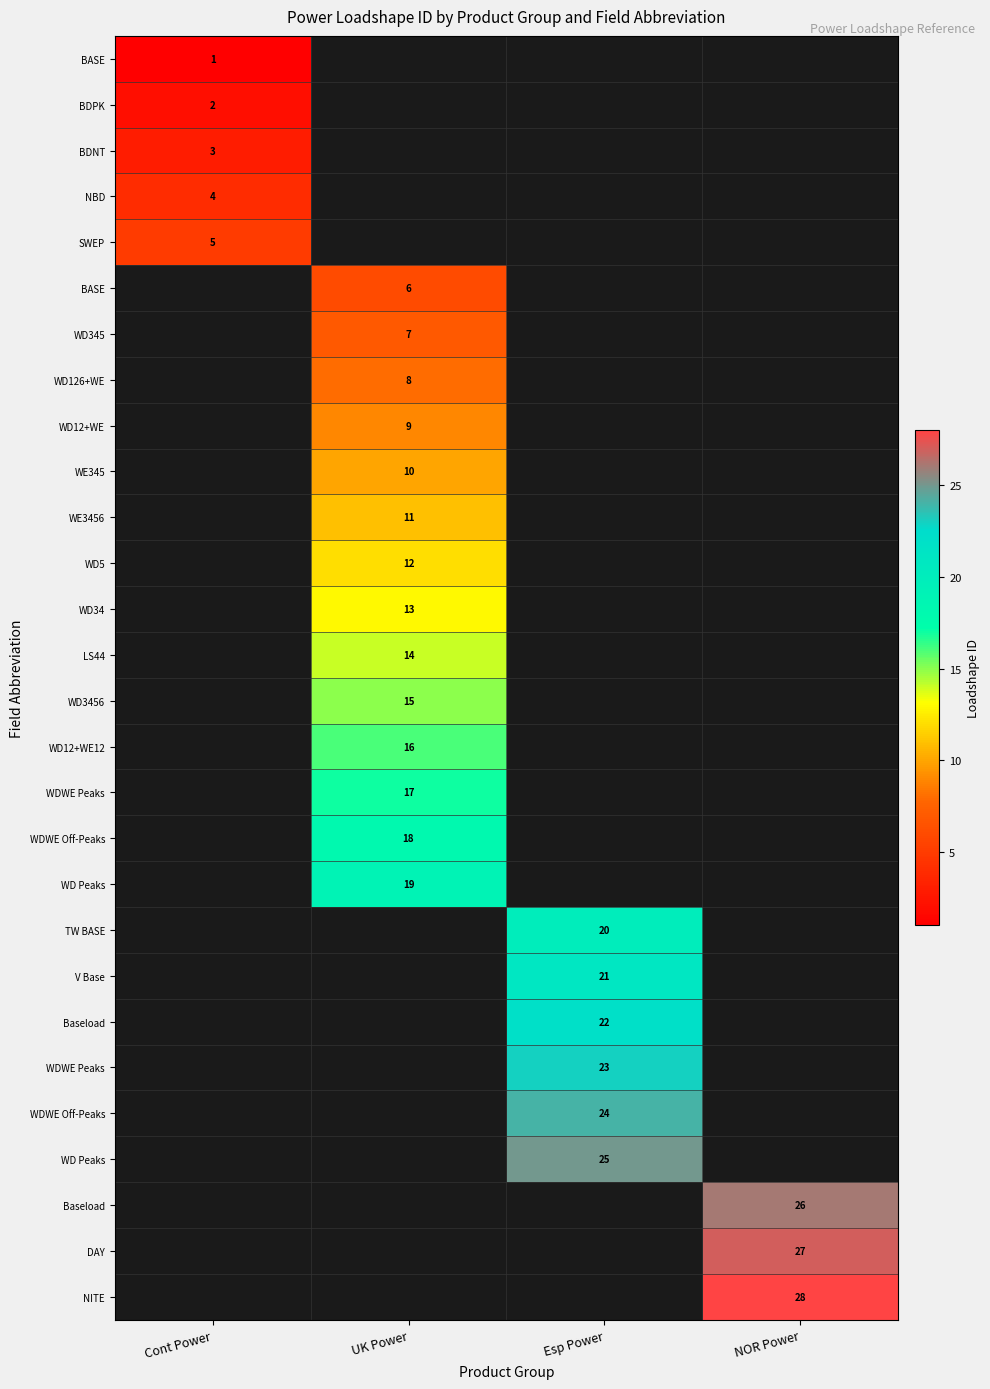

Which has a higher value, Esp Power or NOR Power?

NOR Power